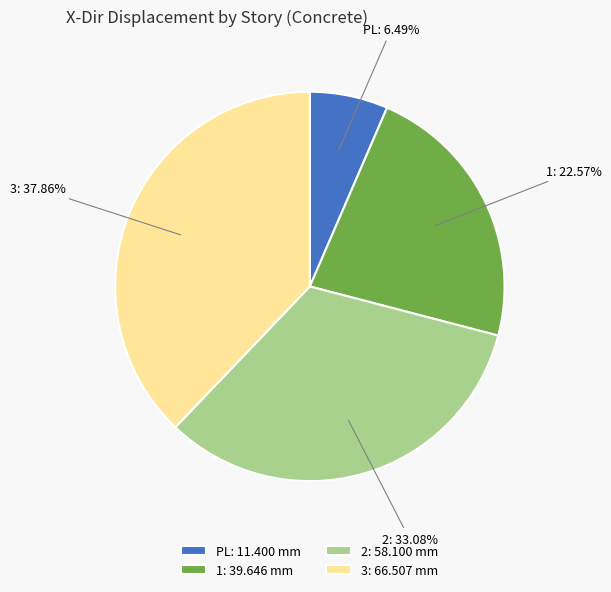

Is the sum of 2 and 1 greater than half?

Yes